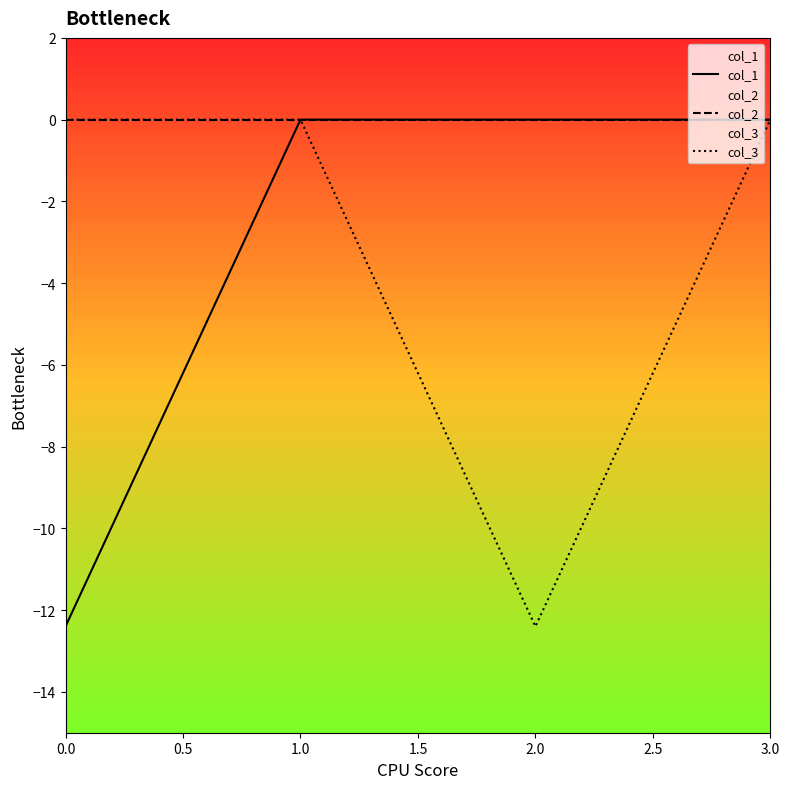

Rank the series by their maximum value, from highest to lowest.

col_1, col_2, col_3